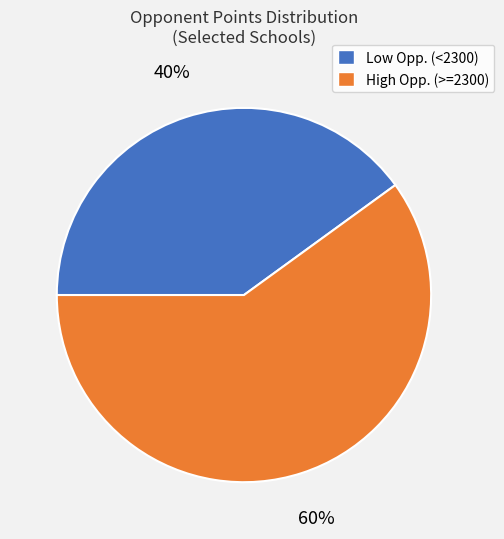

To the nearest percent, what is the average slice percentage?

50%